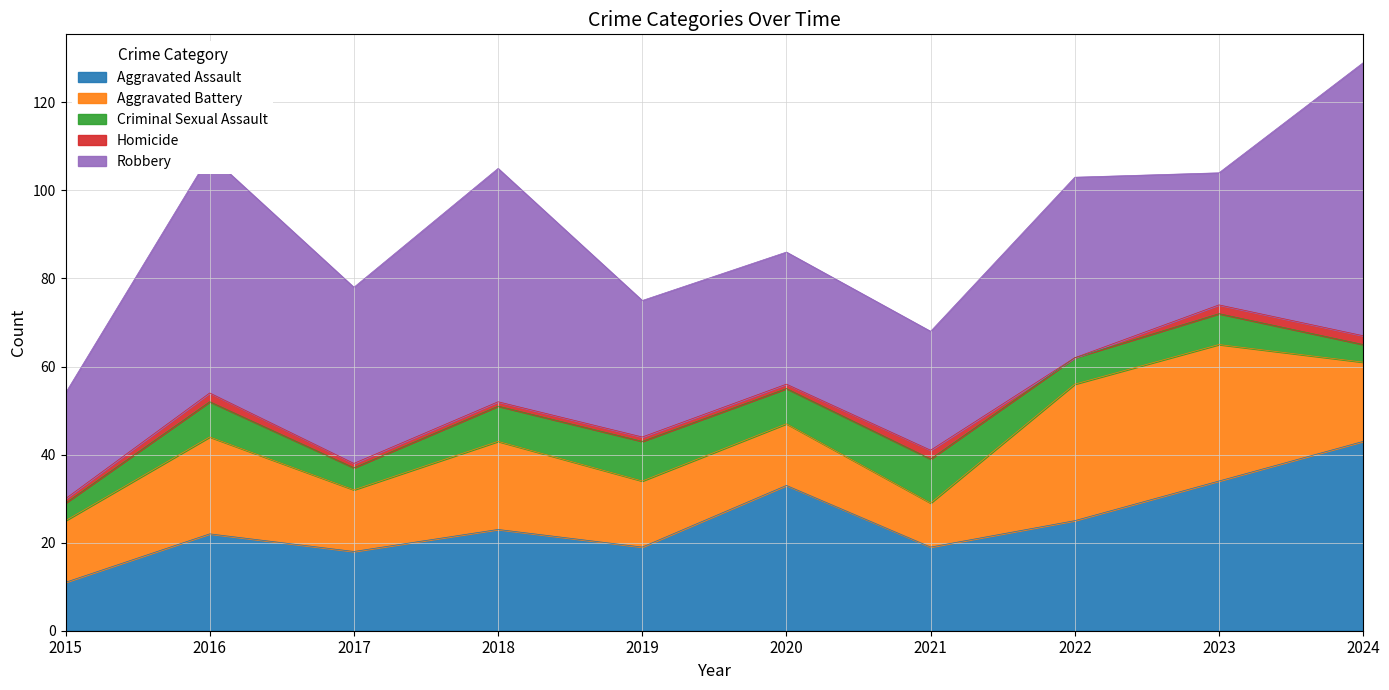

How many lines are shown in the chart?

5